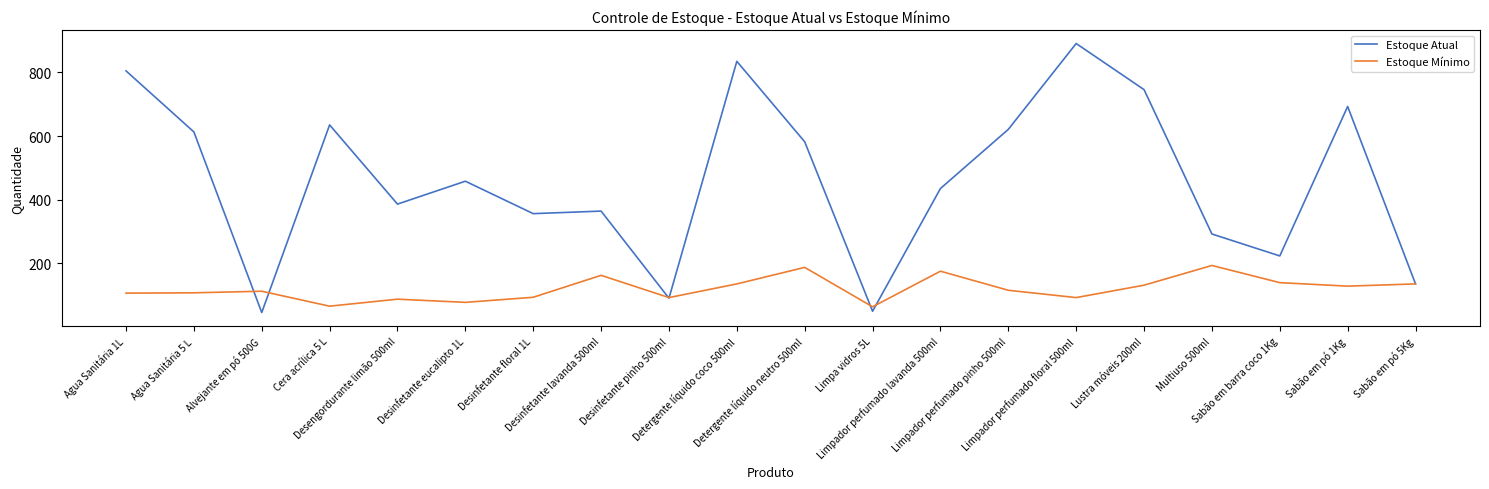

Between Alvejante em pó 500G and Detergente líquido coco 500ml, which series saw the biggest shift?

Estoque Atual